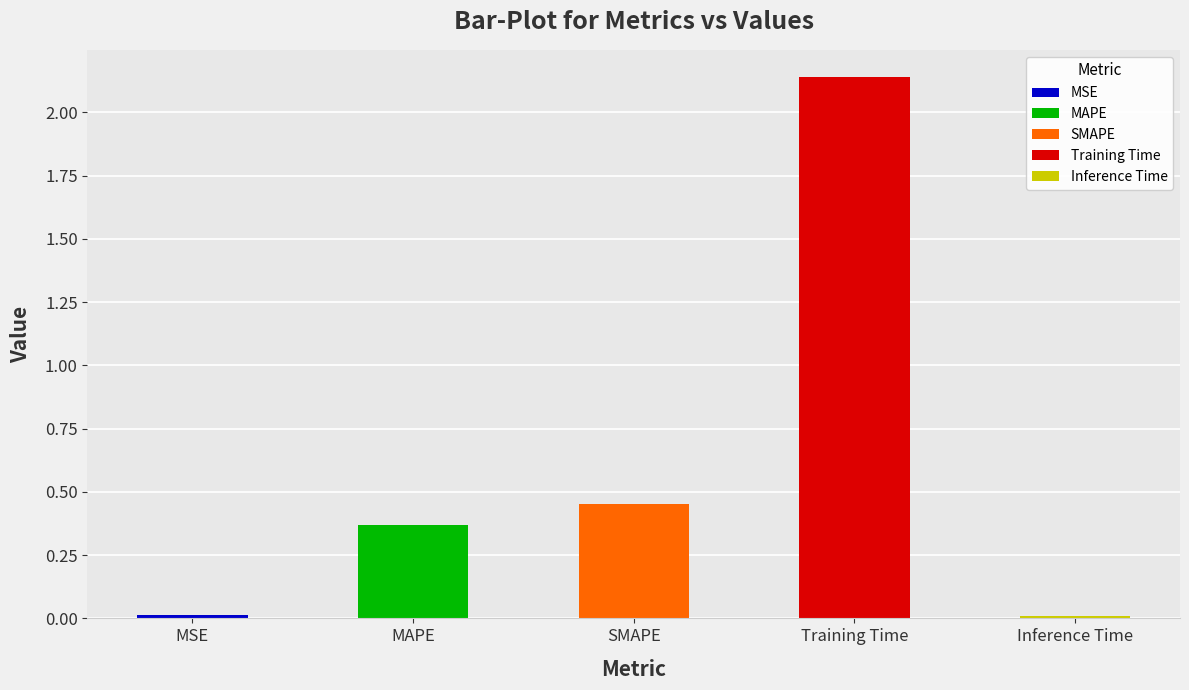

List the labels in order of value, smallest first.

Inference Time, MSE, MAPE, SMAPE, Training Time